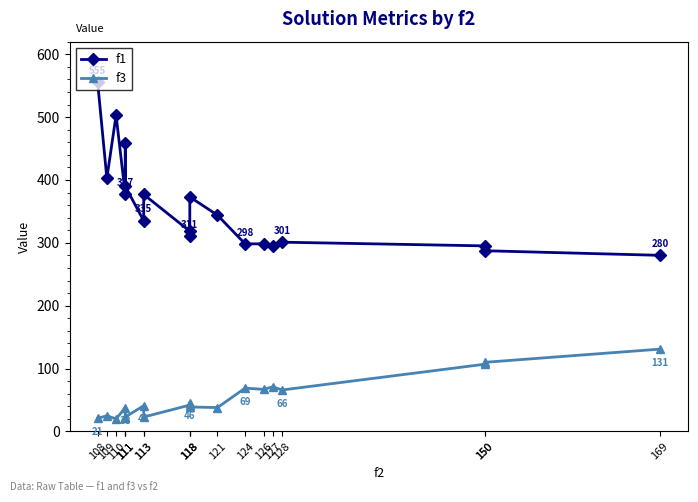

How many values in the f3 series are below 41?

9